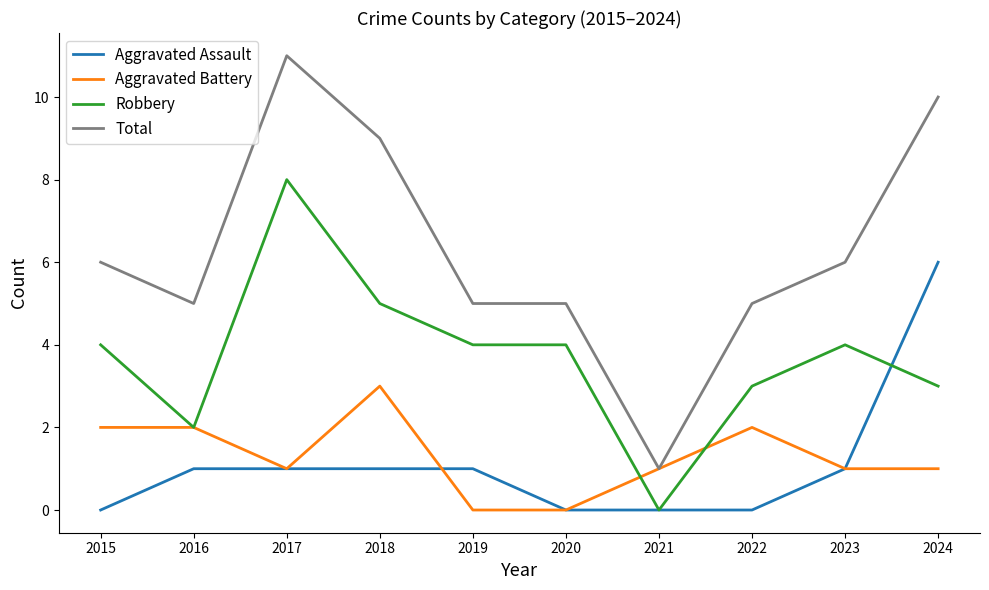

What is the approximate value of Aggravated Battery at 2017?

1